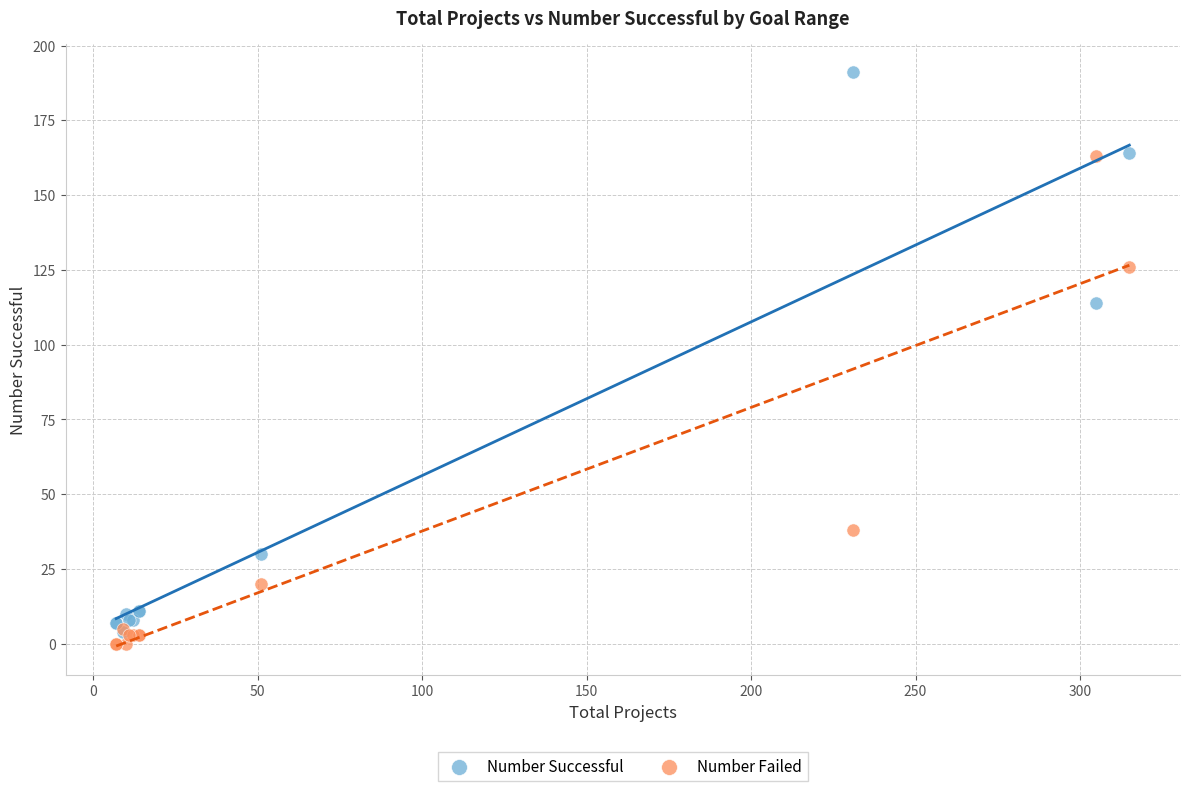

Across all series, what Y value is closest to 95?

114